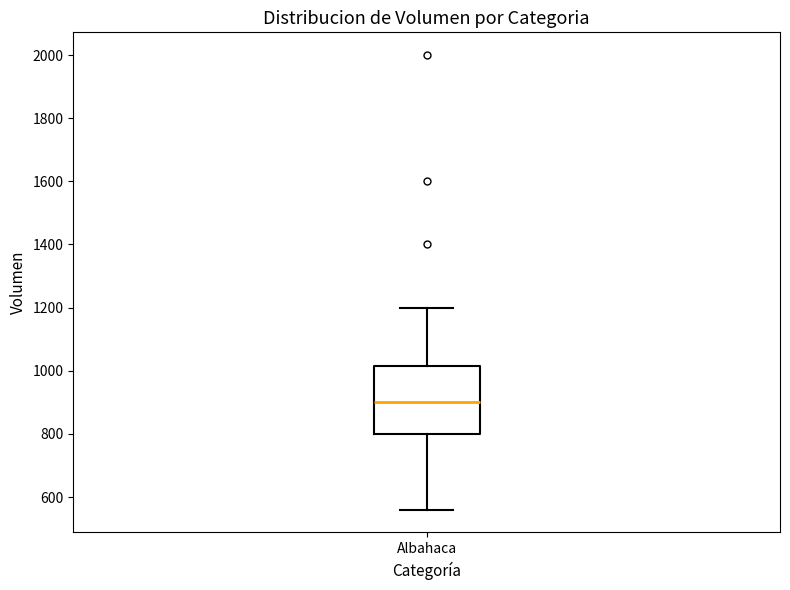

Transcribe this box plot: give where the median line is, the range the box spans, and where the two whiskers end, as read against the y-axis. The values are not printed on the chart, so give them approximately, as read against the axis.

median 900, box 800 to 1020, whiskers 560 to 1200